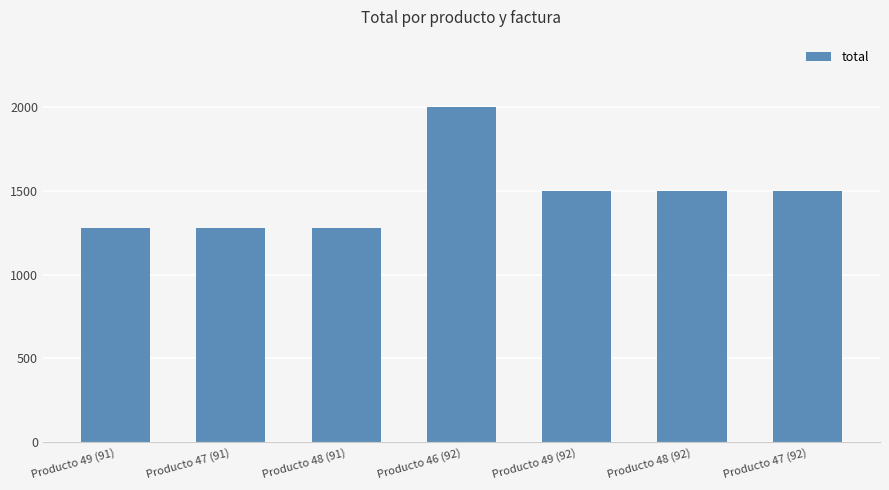

What is the maximum value shown in the chart?

2000